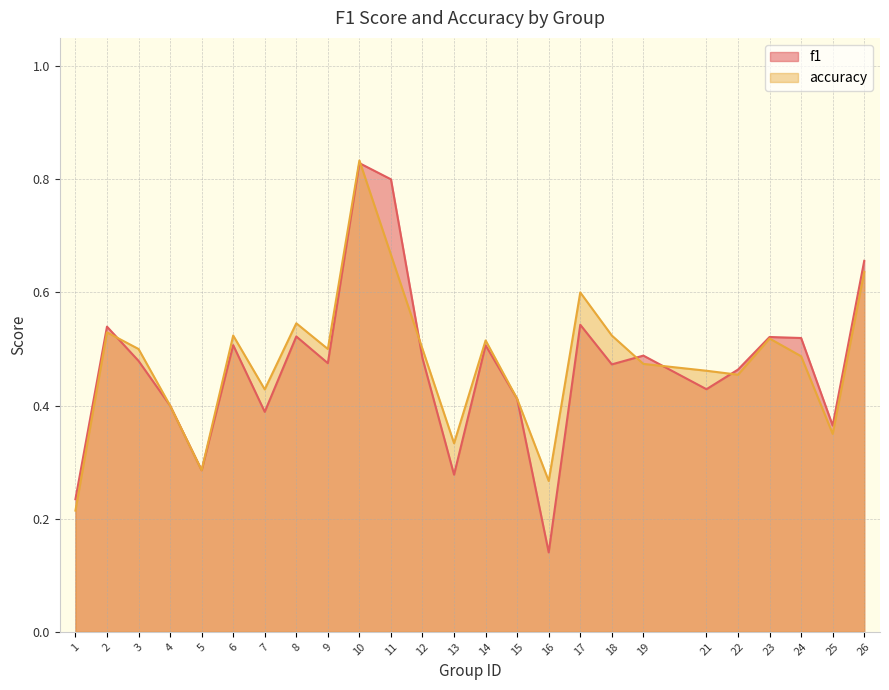

The f1 series shows 0.3 at 13. True or false?

True